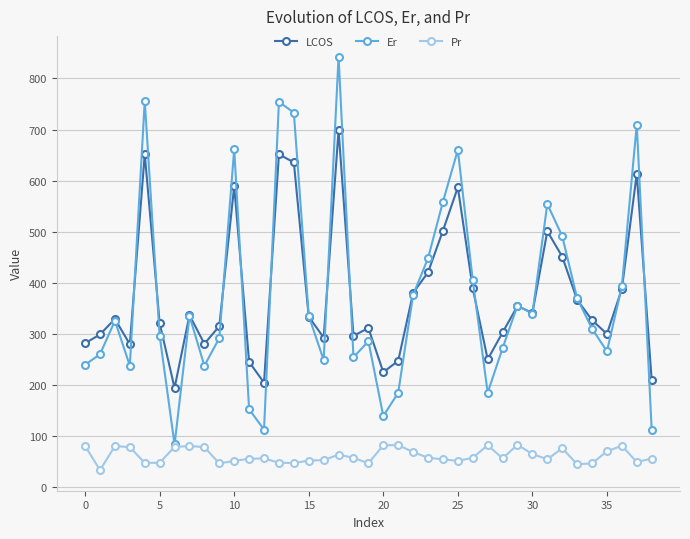

Rank the series by their maximum value, from lowest to highest.

Pr, LCOS, Er